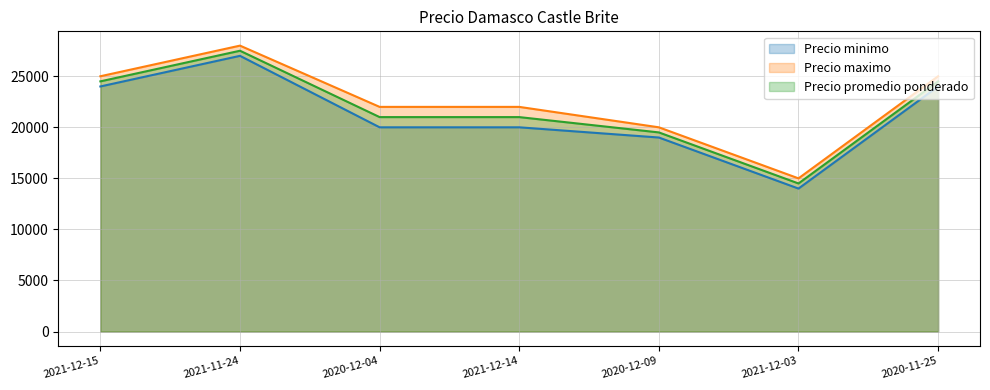

How many data points in Precio maximo are less than 22000?

2